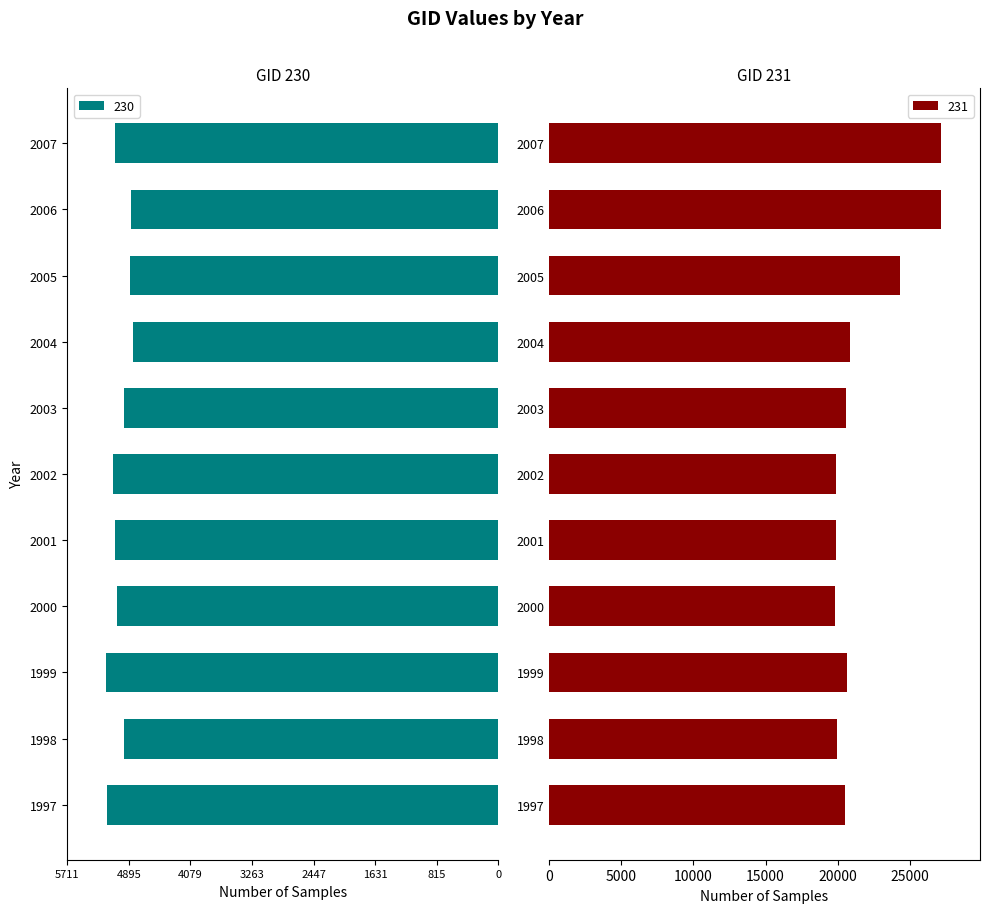

How many groups of bars are there?

11